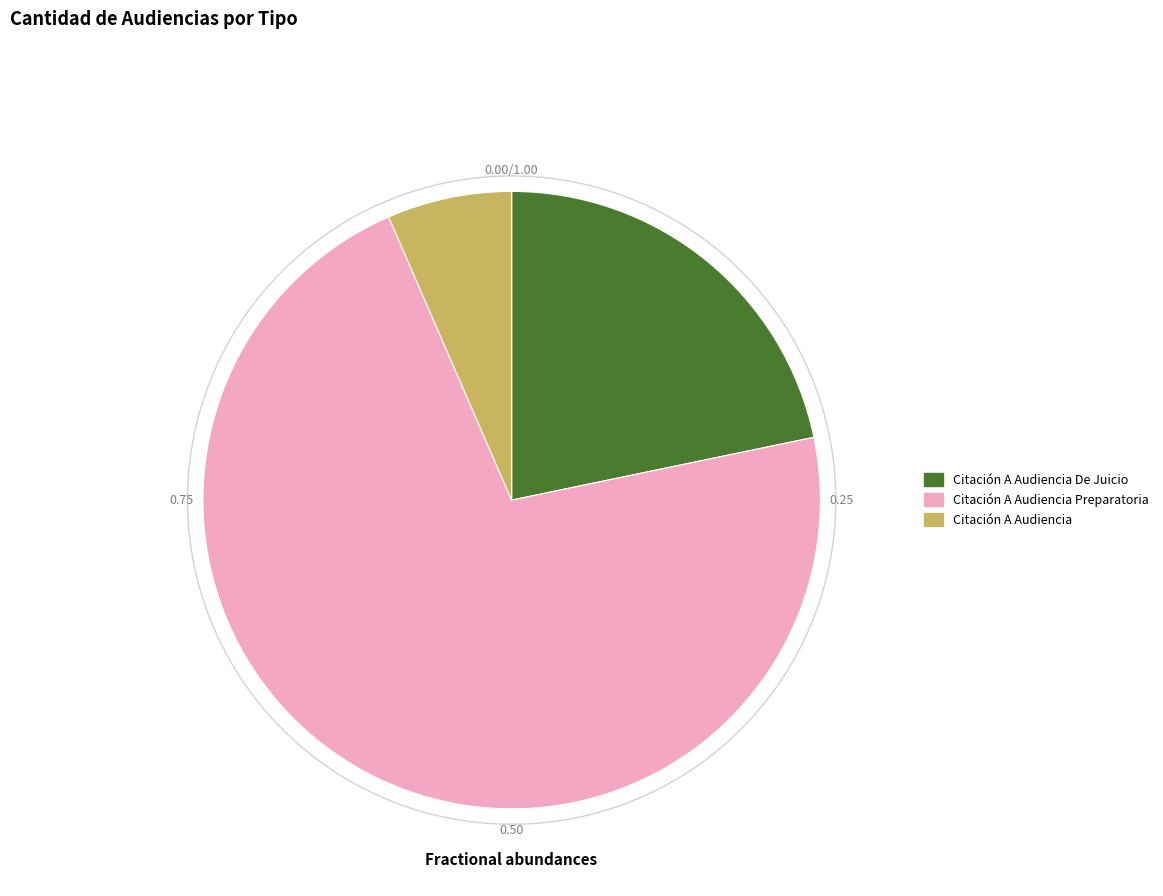

Which category accounts for the majority?

Citación A Audiencia Preparatoria